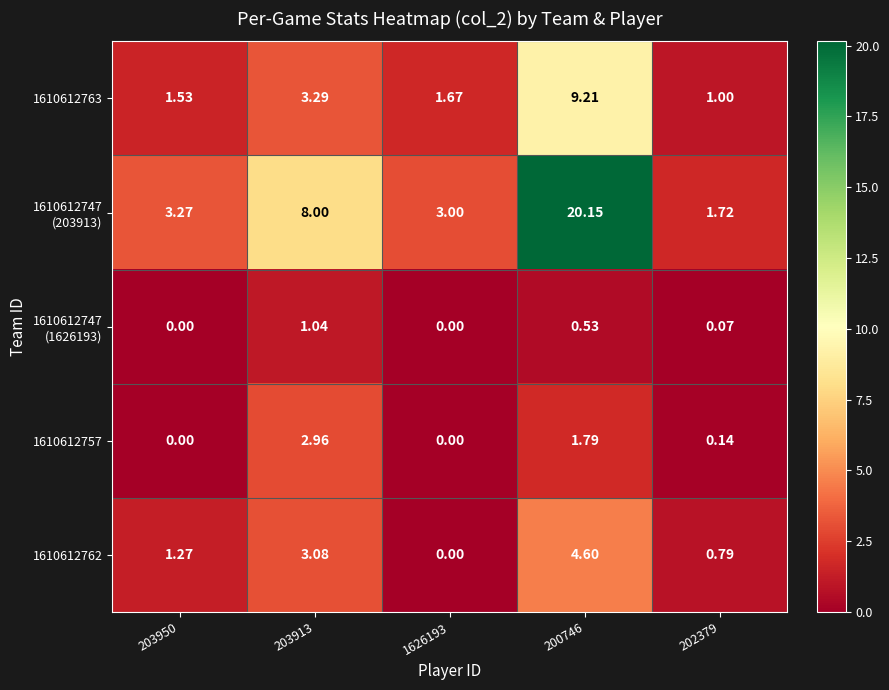

Between 1626193 and 203913, which is larger?

203913